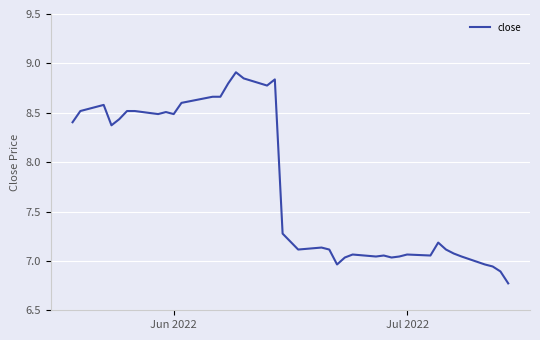

What is the difference between the maximum and minimum values?

2.1